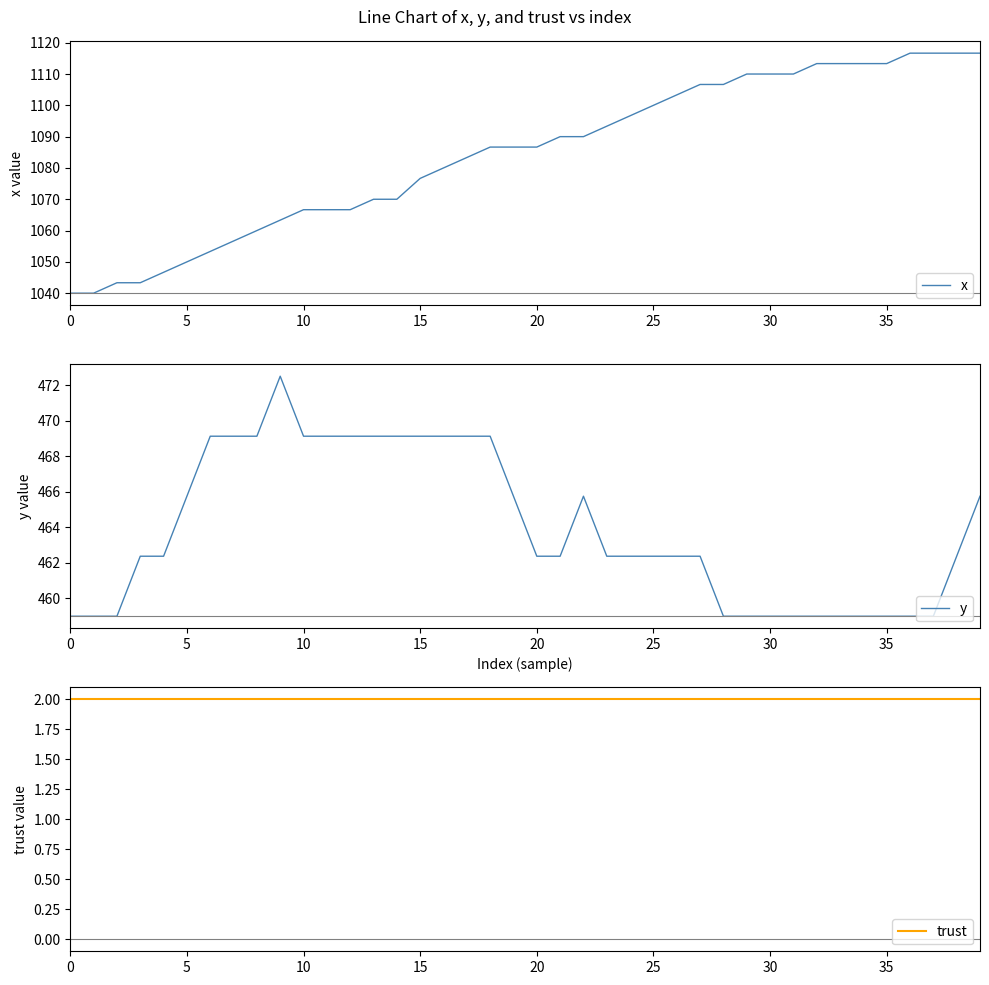

Does the chart have visible grid lines?

No